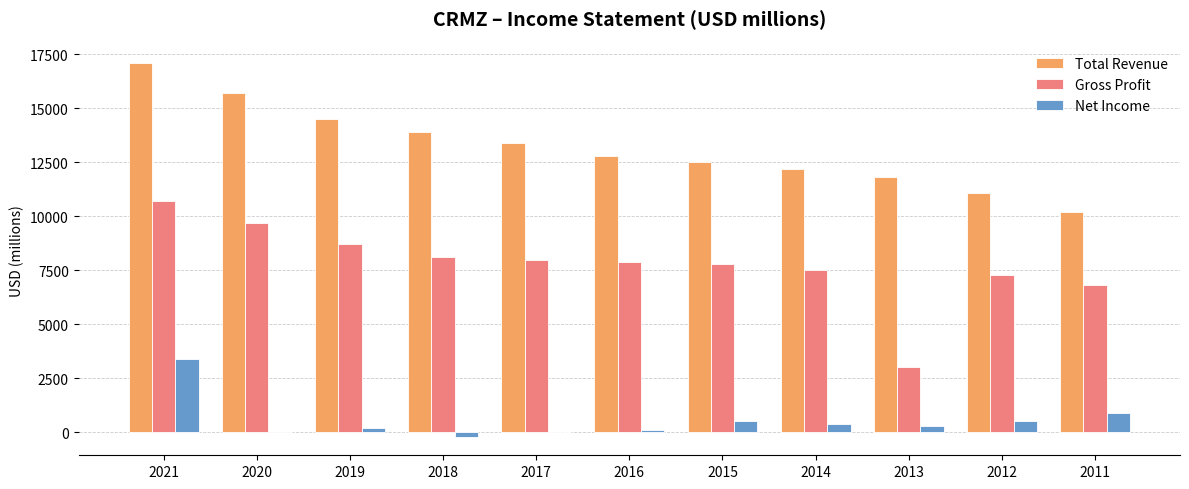

Is the value of Total Revenue at 2017 greater than the value of Gross Profit at 2016?

Yes